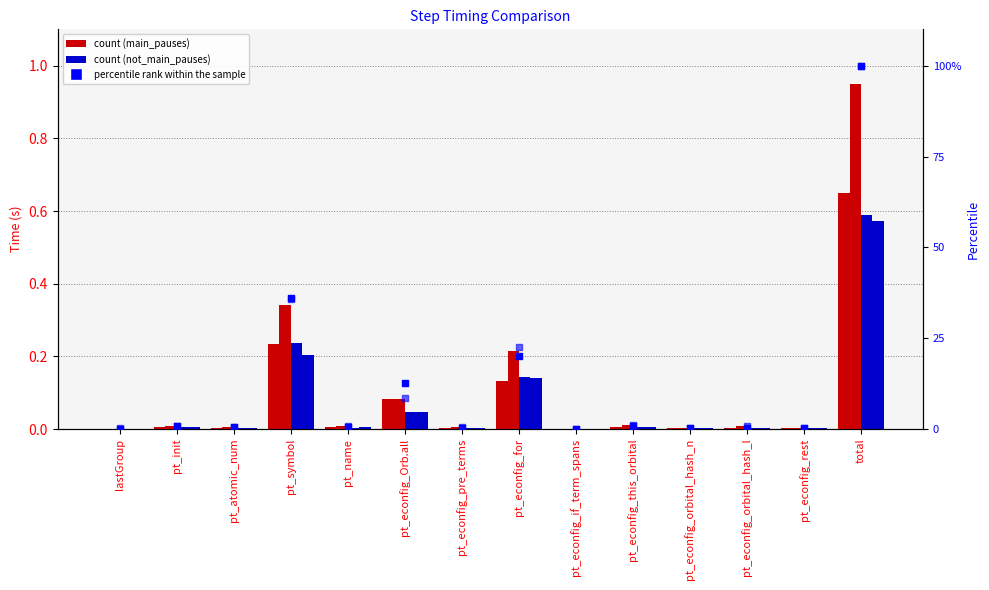

Which series reaches the maximum Y coordinate?

percentile run1